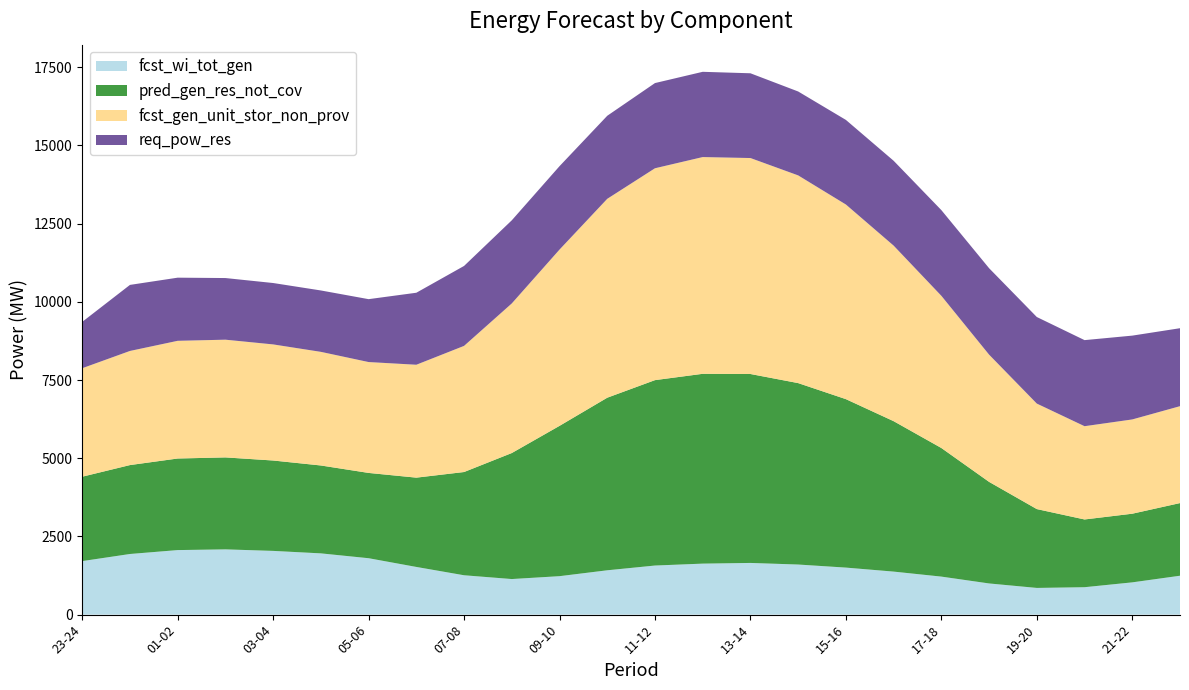

Reading right to left, transcribe all the data shown in this chart.

fcst_wi_tot_gen: 22-23=1244	21-22=1032	20-21=877	19-20=854	18-19=997	17-18=1216	16-17=1376	15-16=1504	14-15=1602	13-14=1653	12-13=1631	11-12=1570	10-11=1418	09-10=1230	08-09=1138	07-08=1259	06-07=1525	05-06=1804	04-05=1959	03-04=2038	02-03=2087	01-02=2064	00-01=1939	23-24=1712
pred_gen_res_not_cov: 22-23=2323	21-22=2195	20-21=2166	19-20=2521	18-19=3248	17-18=4112	16-17=4810	15-16=5386	14-15=5801	13-14=6041	12-13=6069	11-12=5928	10-11=5518	09-10=4806	08-09=4029	07-08=3301	06-07=2855	05-06=2727	04-05=2810	03-04=2890	02-03=2940	01-02=2928	00-01=2843	23-24=2698
fcst_gen_unit_stor_non_prov: 22-23=3098	21-22=3014	20-21=2982	19-20=3373	18-19=4068	17-18=4866	16-17=5613	15-16=6223	14-15=6641	13-14=6905	12-13=6930	11-12=6774	10-11=6359	09-10=5636	08-09=4783	07-08=4033	06-07=3610	05-06=3545	04-05=3633	03-04=3712	02-03=3764	01-02=3763	00-01=3649	23-24=3469
req_pow_res: 22-23=2493	21-22=2680	20-21=2752	19-20=2768	18-19=2764	17-18=2740	16-17=2713	15-16=2705	14-15=2683	13-14=2710	12-13=2726	11-12=2724	10-11=2655	09-10=2667	08-09=2658	07-08=2556	06-07=2302	05-06=2011	04-05=1963	03-04=1963	02-03=1971	01-02=2019	00-01=2112	23-24=1482